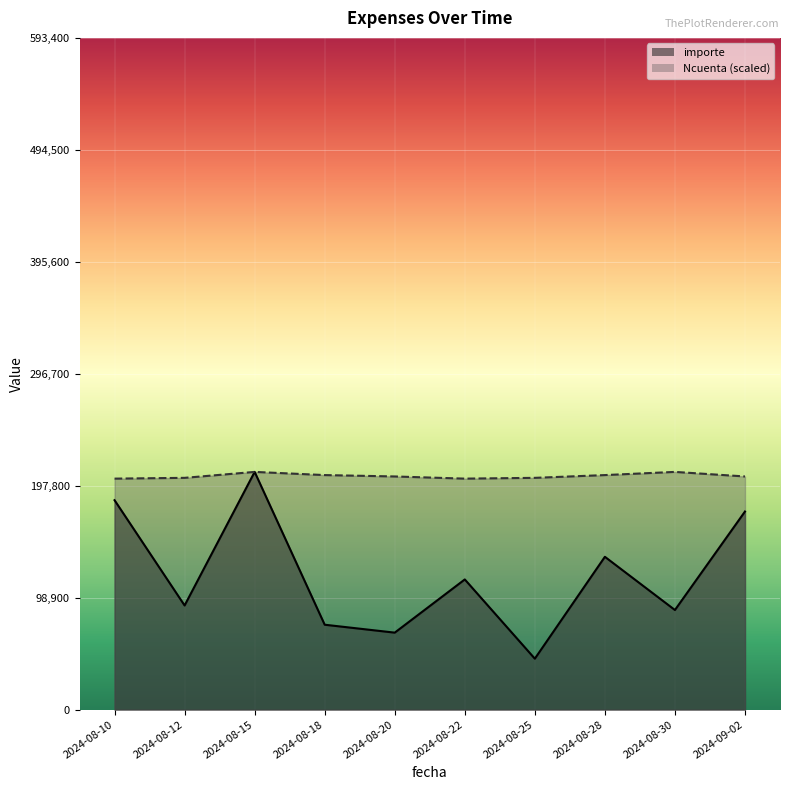

True or false: importe and Ncuenta cross at least once.

False